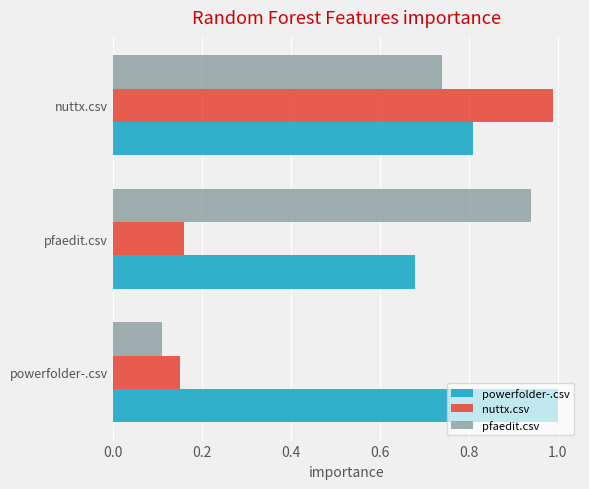

Between powerfolder-.csv and pfaedit.csv, which series saw the biggest shift?

pfaedit.csv